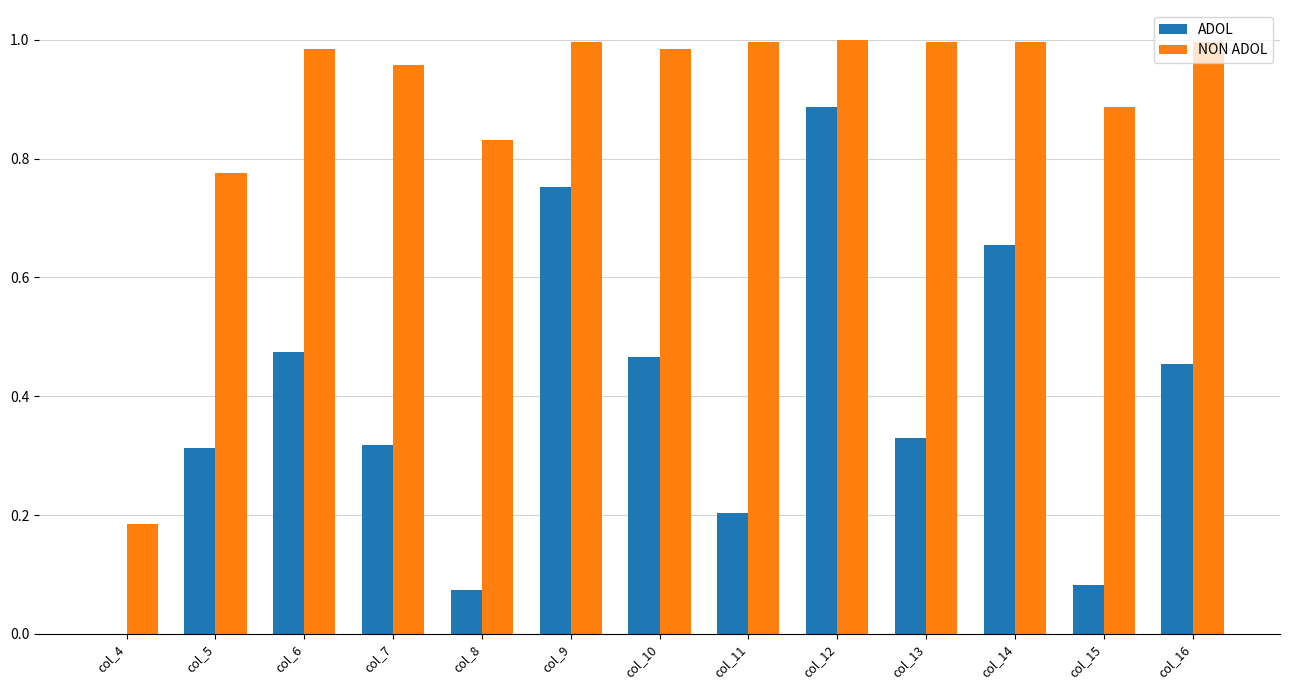

Is it true that ADOL equals 0.0 at col_15?

False